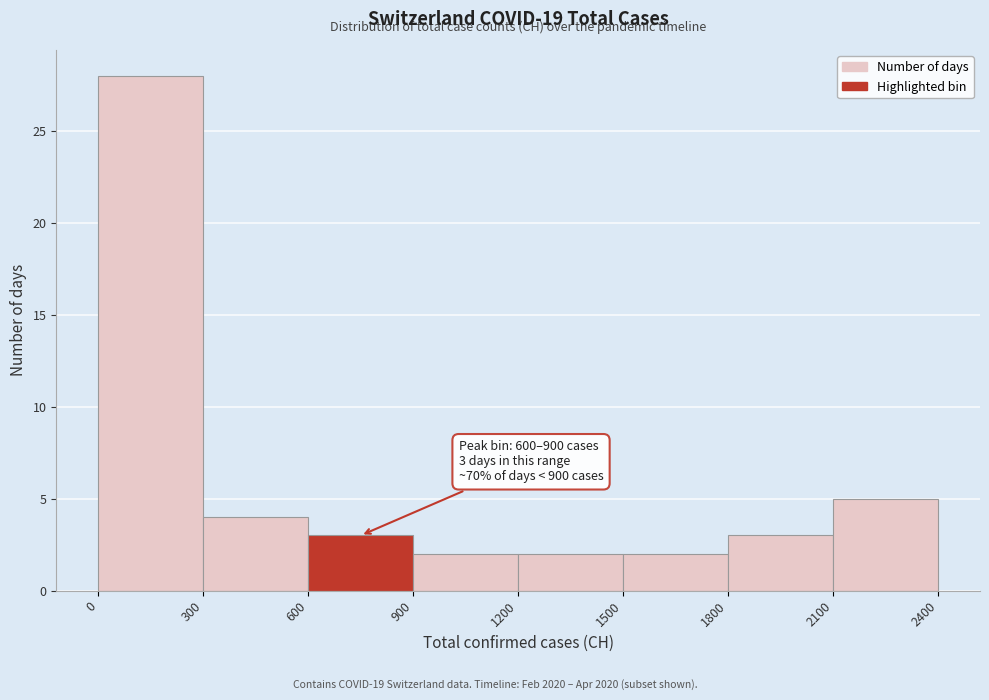

Over which range of the x-axis is the bar tallest?

0 to 300